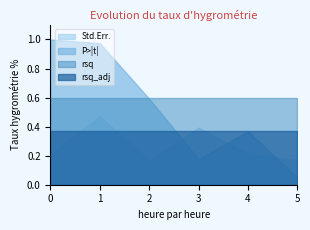

The rsq series shows 0.6 at 3. True or false?

True